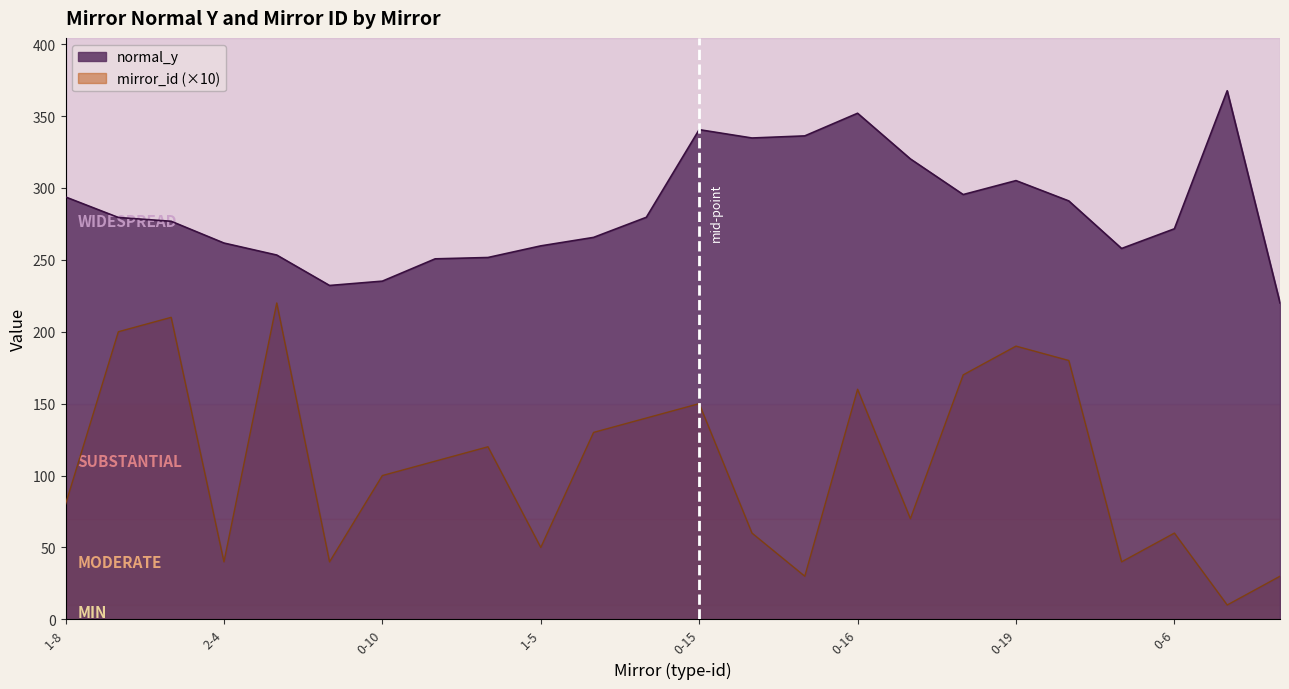

What is the label of the 9th point from the right?

0-16